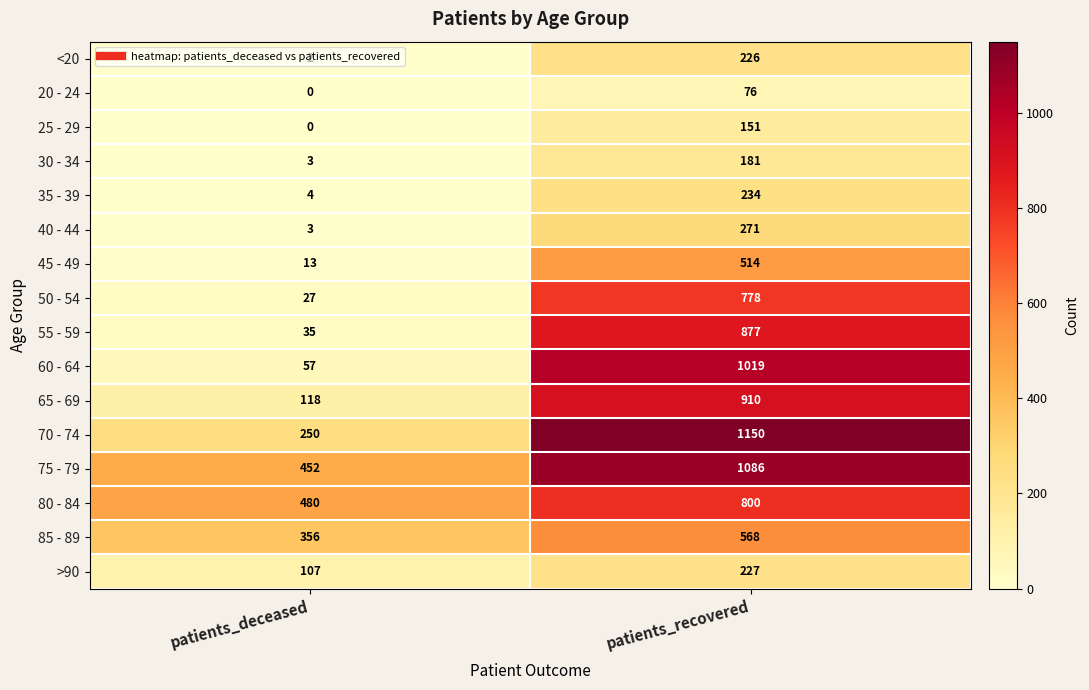

What is the maximum value shown in the chart?

1150